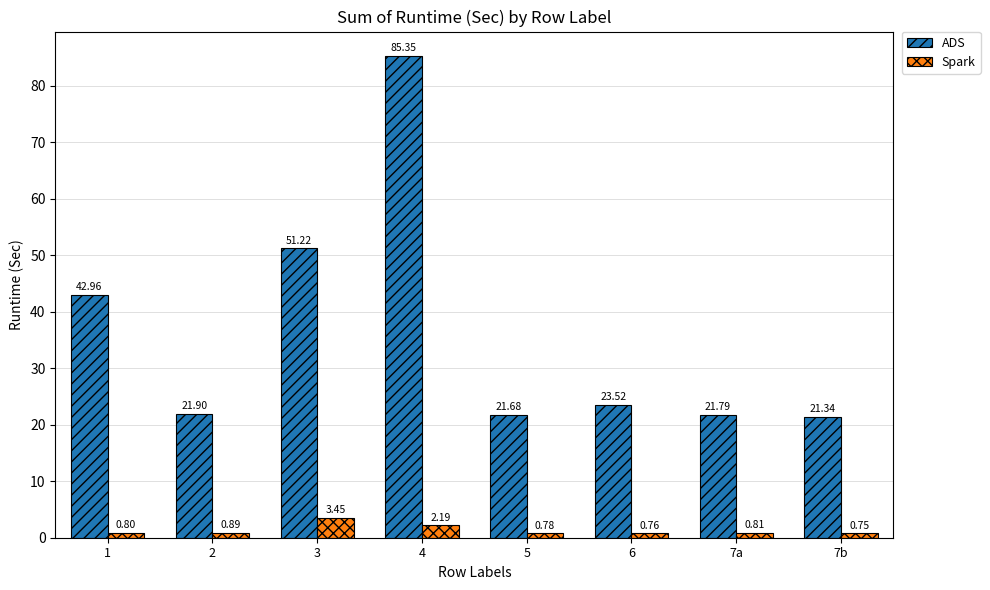

True or false: ADS has a value of 51.2 at 3.

True